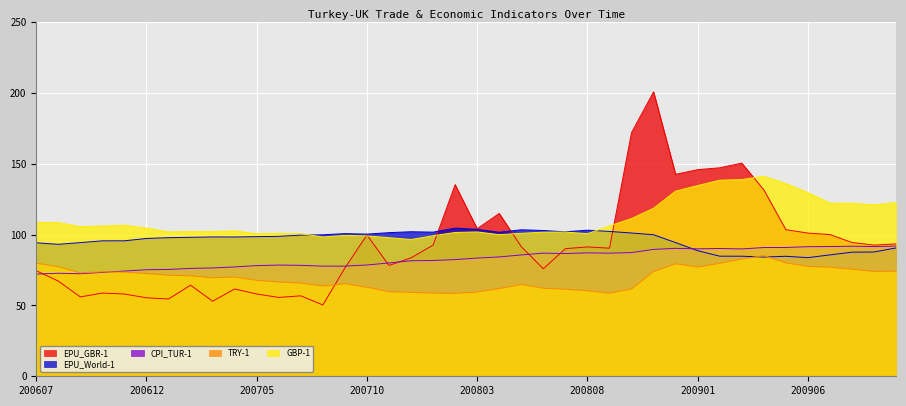

Where is the first local maximum for EPU_World-1?

200703